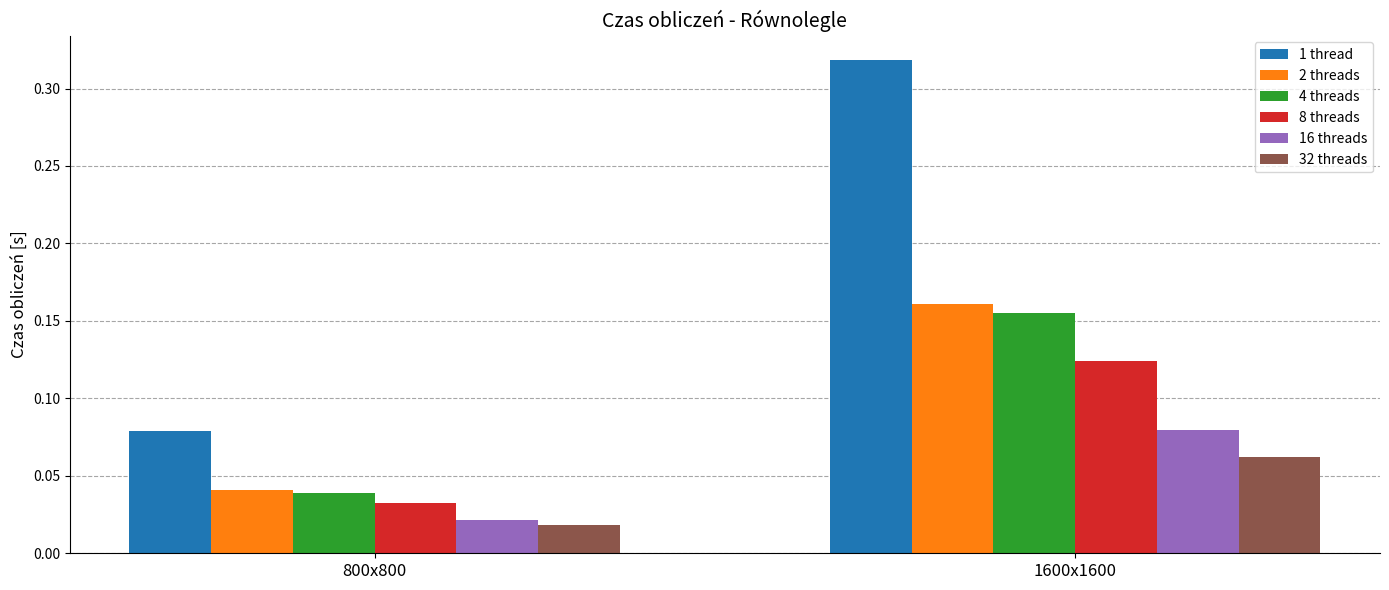

Which series has the largest range (max minus min)?

1 thread